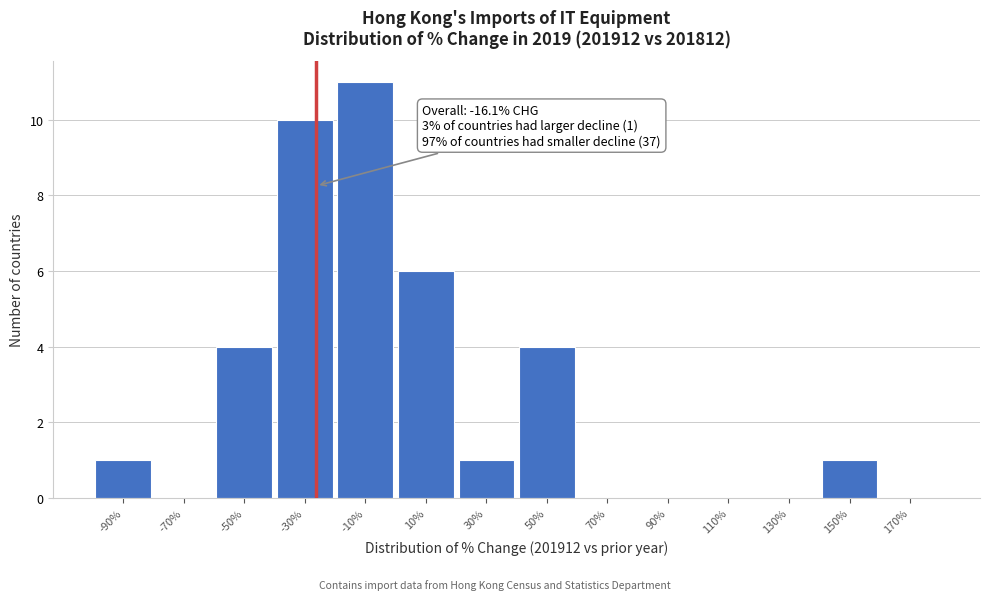

Reading right to left, what are all the values shown in this chart?

170%=0	150%=1	130%=0	110%=0	90%=0	70%=0	50%=4	30%=1	10%=6	-10%=11	-30%=10	-50%=4	-70%=0	-90%=1